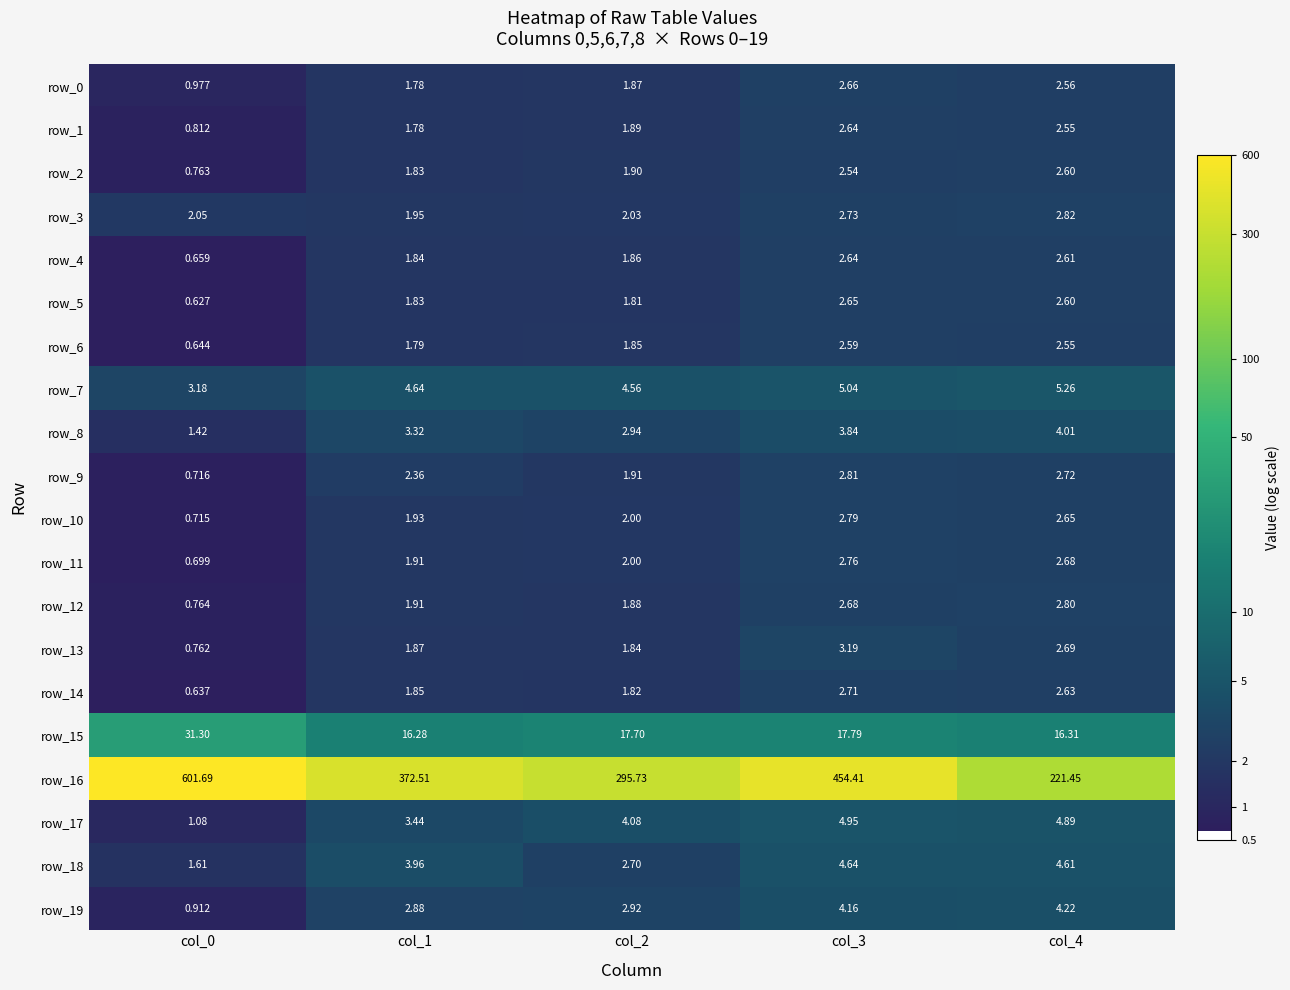

How many categories are shown in the chart?

5